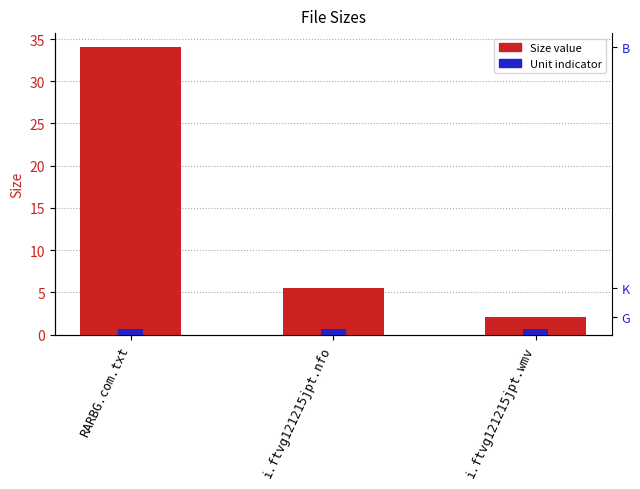

List the labels in order of value, smallest first.

i.ftvg121215jpt.wmv, i.ftvg121215jpt.nfo, RARBG.com.txt